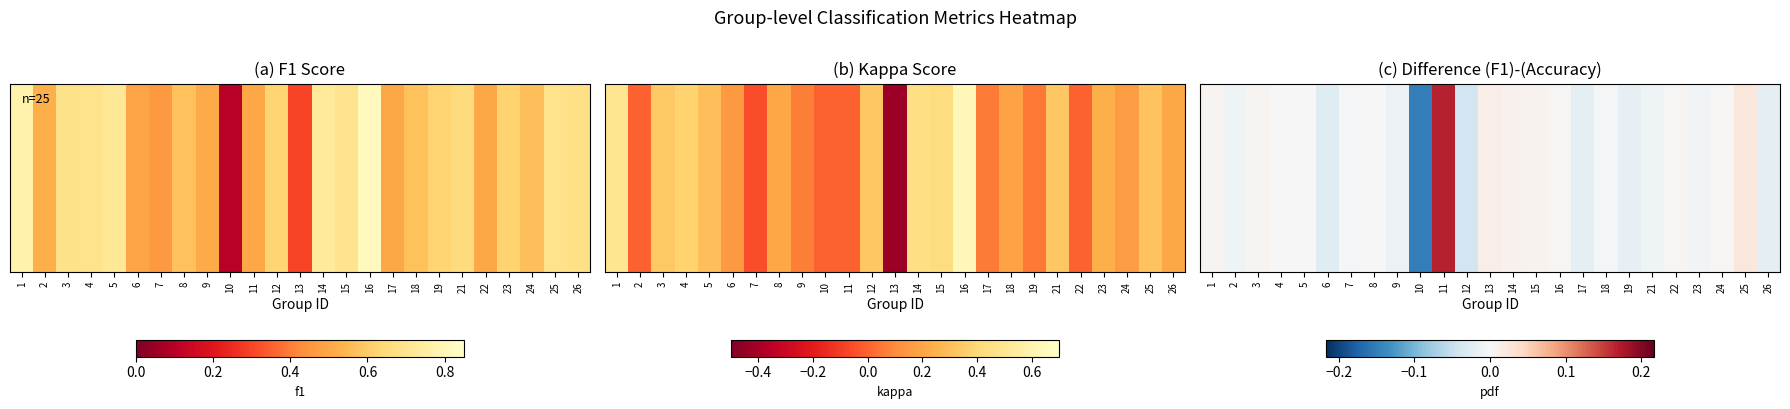

What is the sum of all values?

-0.1